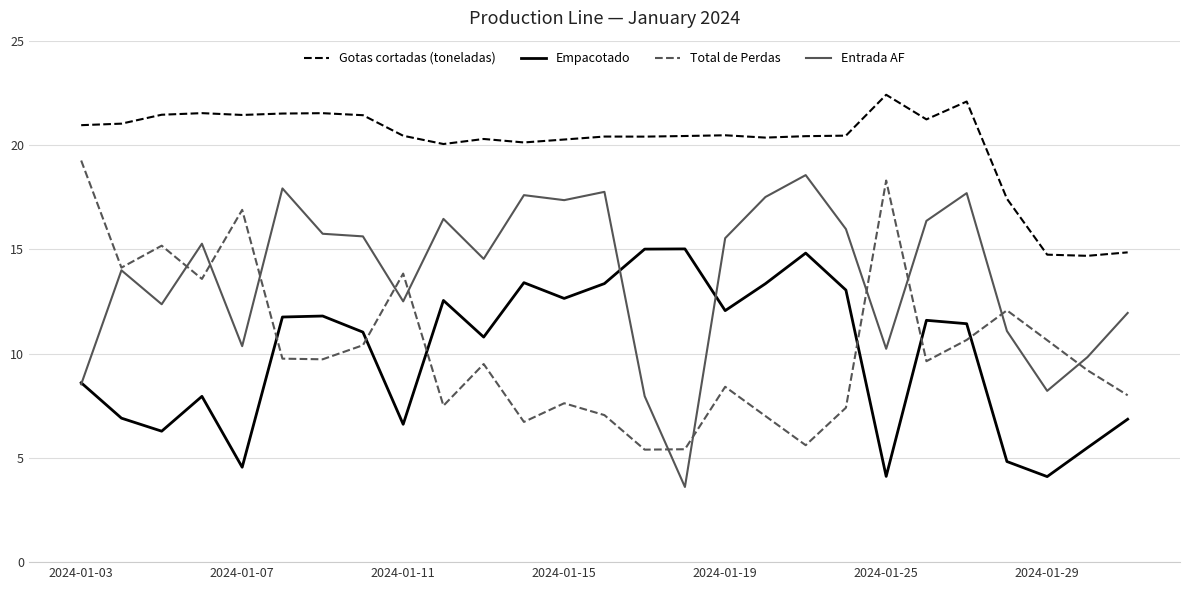

How many lines are shown in the chart?

4